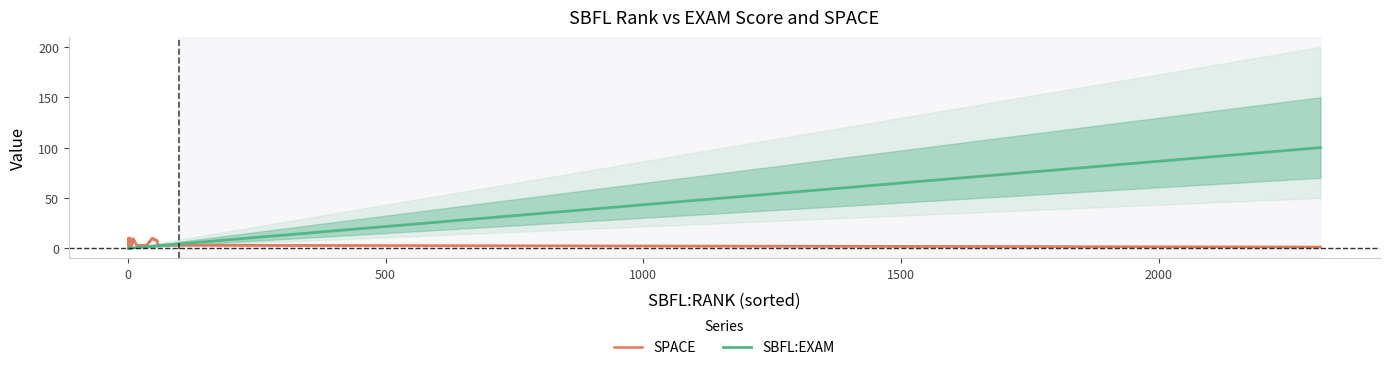

What is the sum of all SPACE values?

230.0